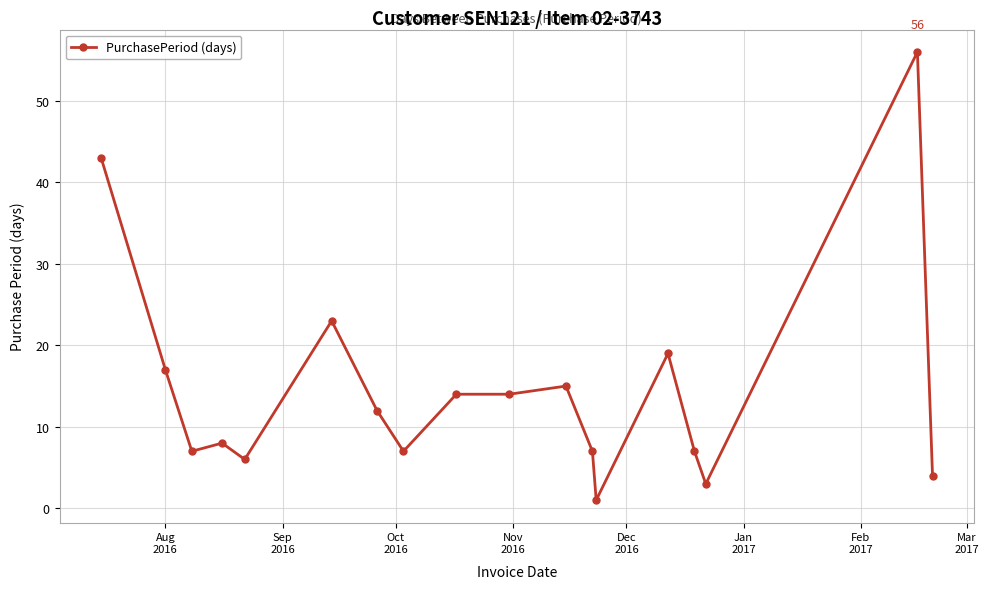

What is the value of the 9th point from the left?

14